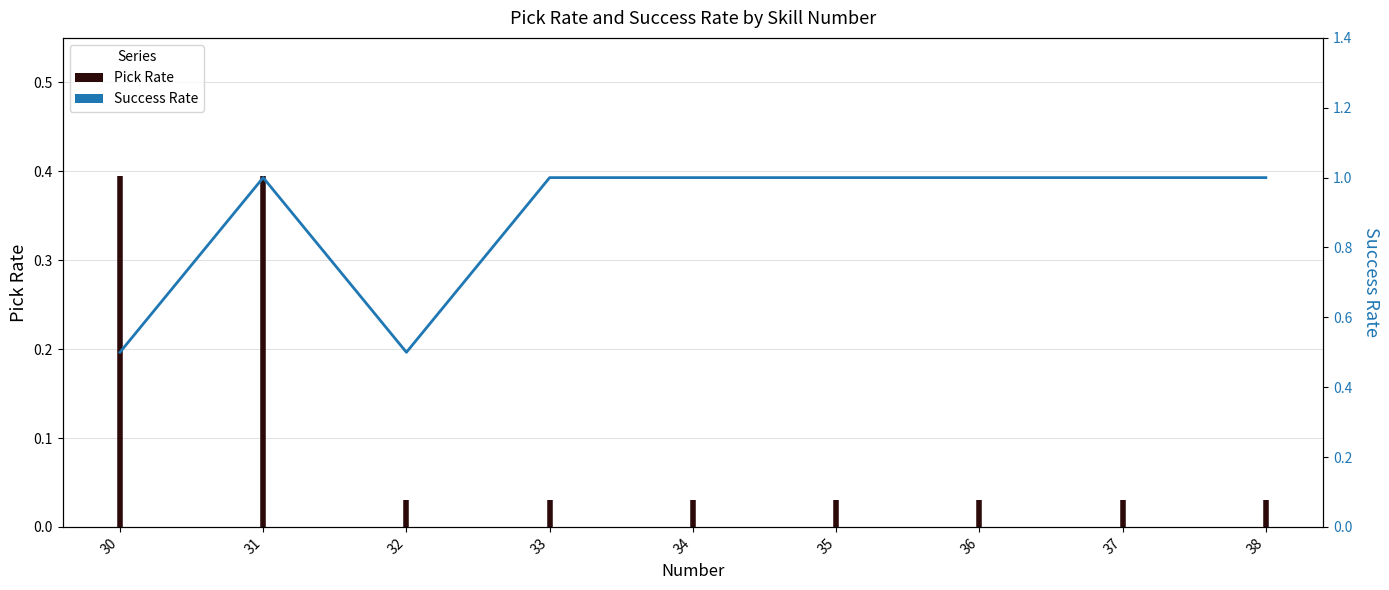

What is the greatest value displayed?

1.0